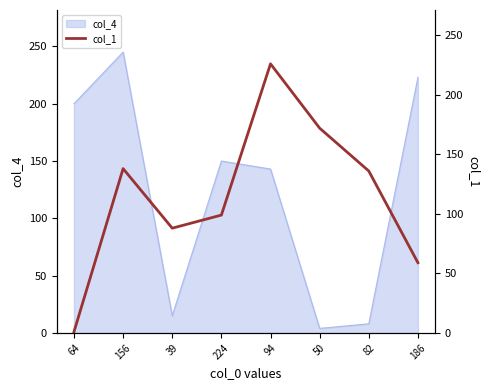

The value at 224 is 99. True or false?

True